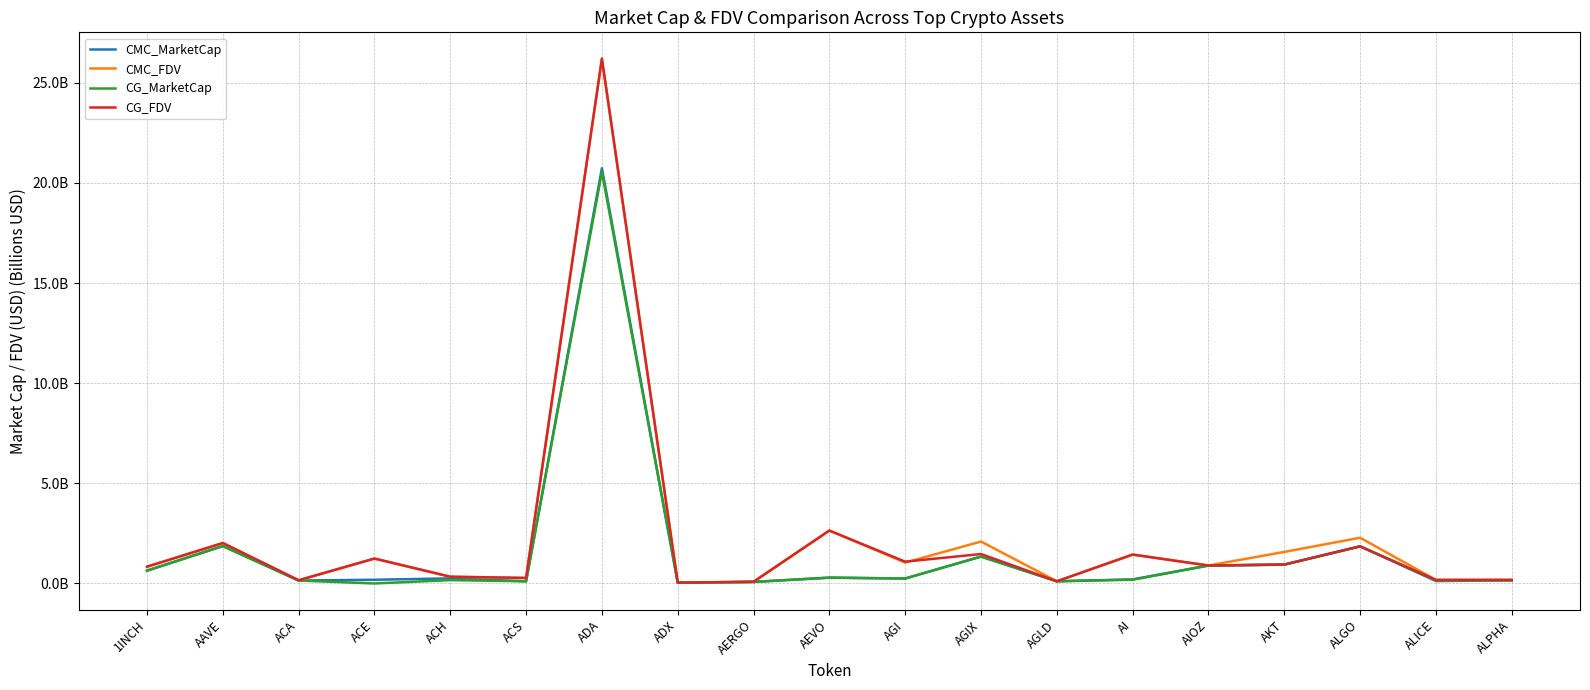

Which has a higher value, ALICE or AERGO?

ALICE